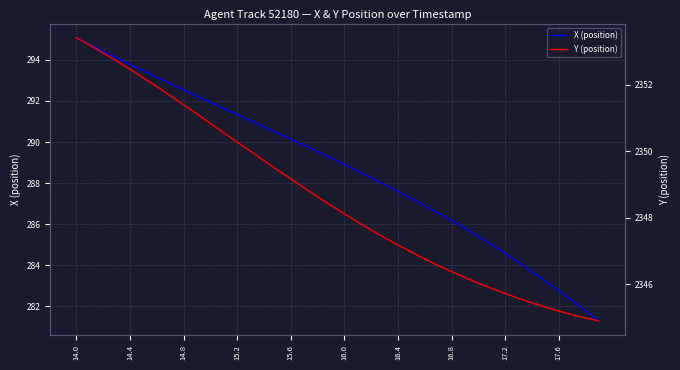

Reading left to right, extract all data points from this chart.

X (position): 295.1	294.7	294.4	294.1	293.8	293.5	293.2	292.9	292.5	292.2	291.9	291.6	291.3	291.0	290.7	290.4	290.1	289.8	289.5	289.2	288.9	288.6	288.3	287.9	287.6	287.3	286.9	286.5	286.2	285.8	285.4	285.0	284.6	284.1	283.7	283.2	282.8	282.3	281.8	281.3
Y (position): 2353.4	2353.2	2353.0	2352.7	2352.5	2352.2	2351.9	2351.7	2351.4	2351.1	2350.8	2350.6	2350.3	2350.0	2349.7	2349.4	2349.2	2348.9	2348.6	2348.4	2348.1	2347.9	2347.6	2347.4	2347.2	2347.0	2346.8	2346.6	2346.4	2346.2	2346.0	2345.9	2345.7	2345.6	2345.4	2345.3	2345.2	2345.1	2345.0	2344.9